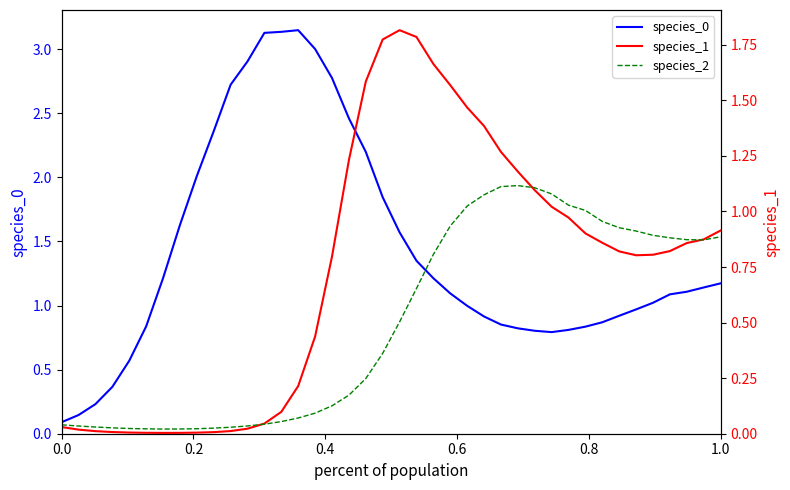

What is the average value of the species_0 series?

1.4